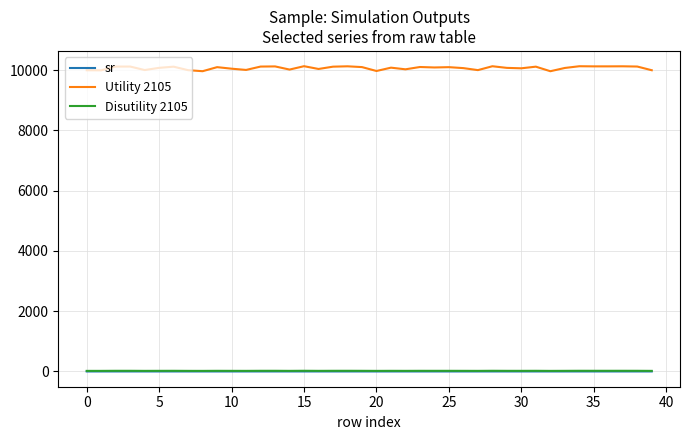

Which series has the largest range (max minus min)?

Utility 2105